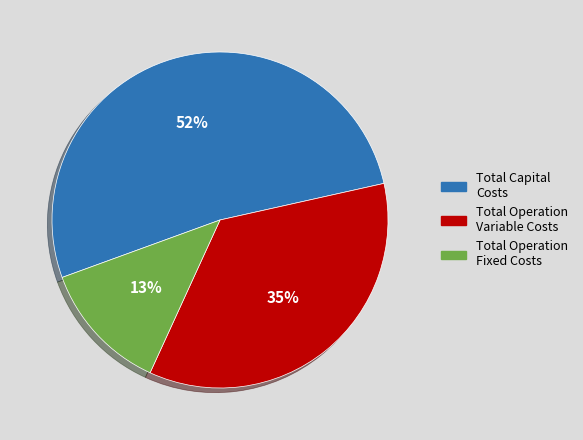

To the nearest percent, what portion does Total Operation Fixed Costs represent?

13%